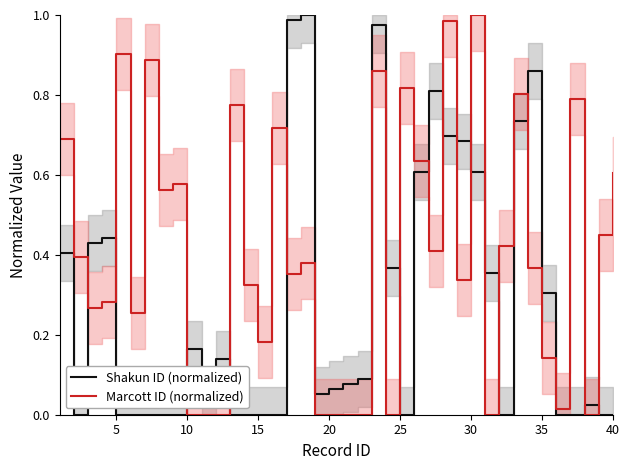

Is this an area chart (filled region under the line)?

No